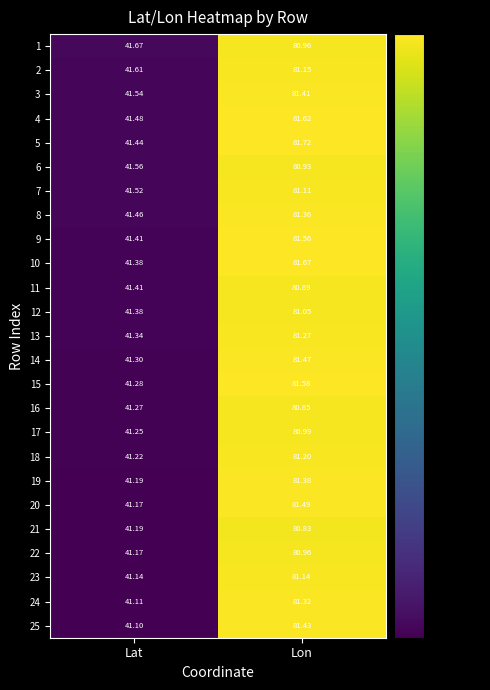

At which label is 18 closest to 61?

Lat